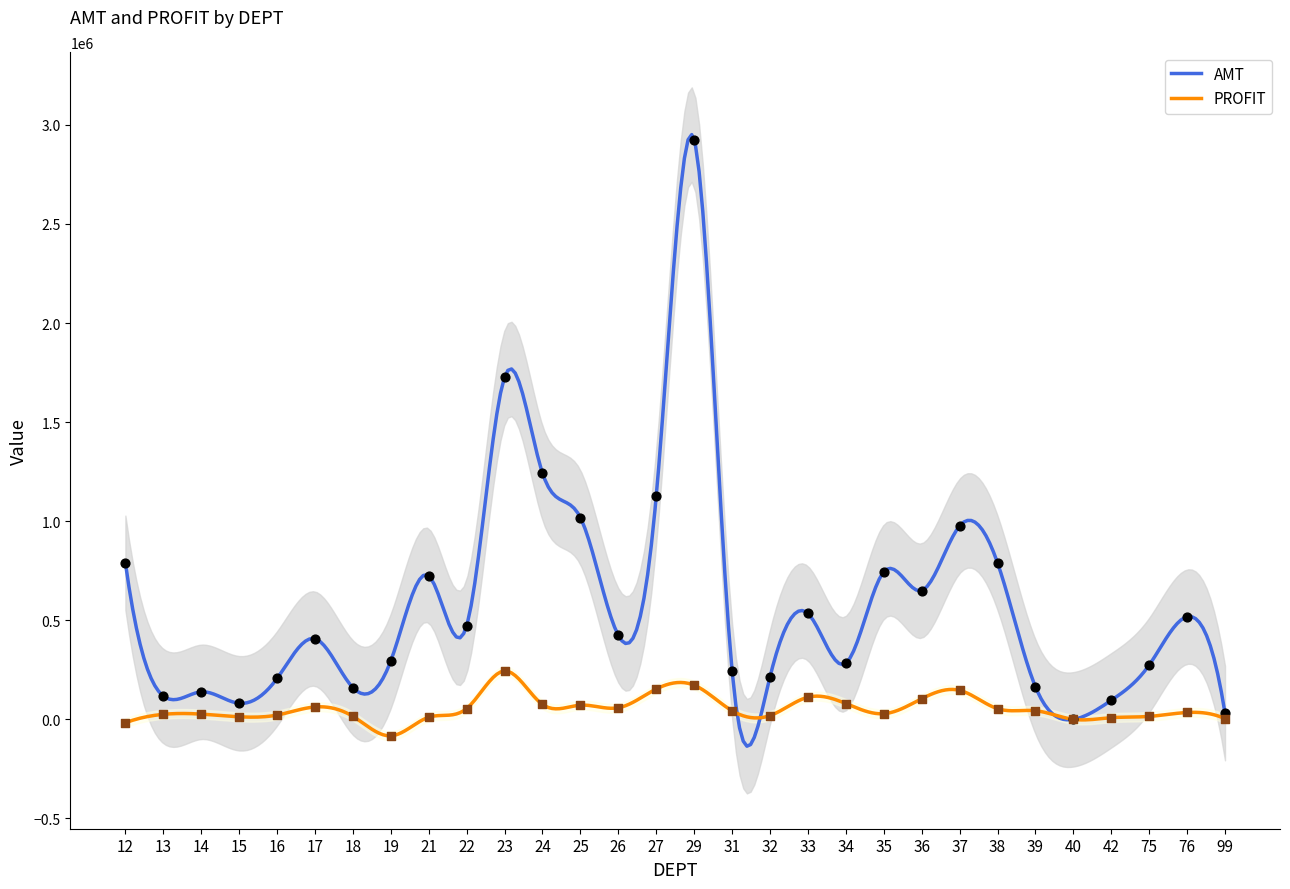

Which series has the largest total across all categories?

AMT